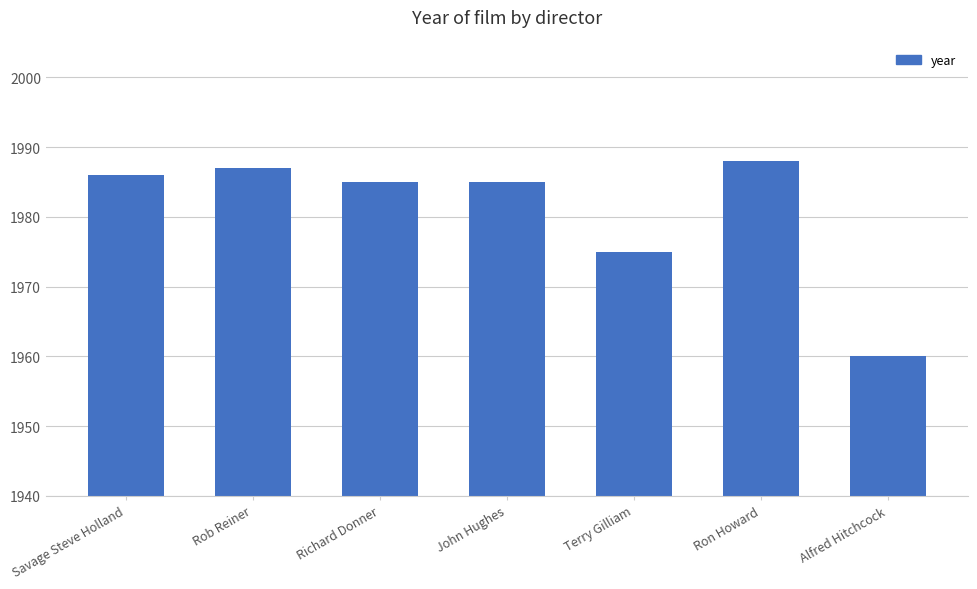

What is the difference between the maximum and minimum values?

28